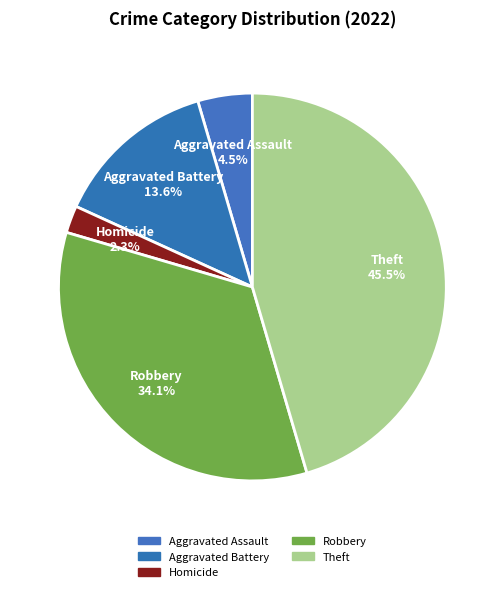

What percentage is NOT represented by Aggravated Battery?

86.4%